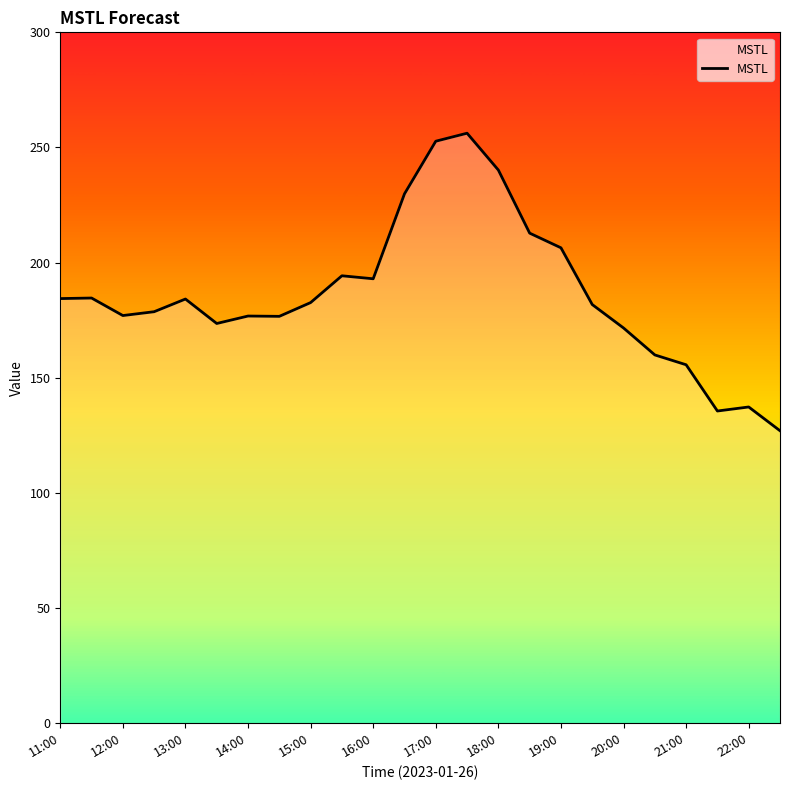

What is the greatest value displayed?

256.2